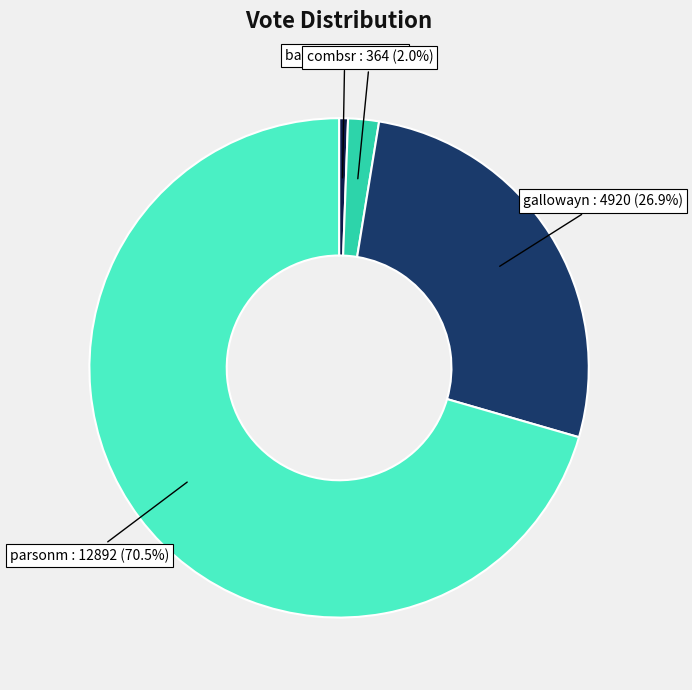

Does any single category account for the majority?

Yes